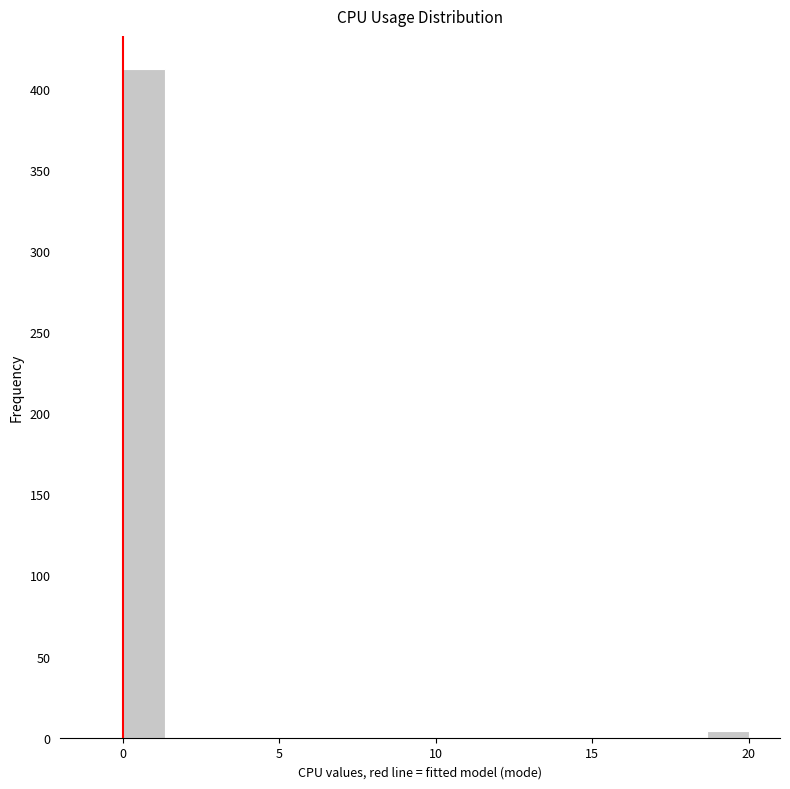

Around what value on the x-axis is the tallest bar? Give the approximate position of its centre, as read against the axis.

0.5